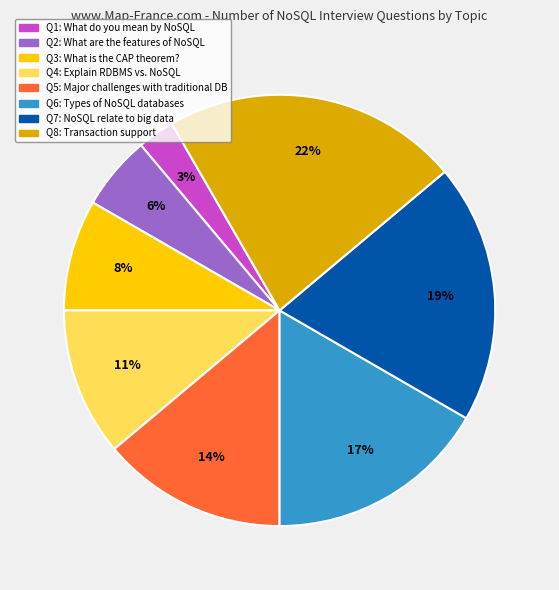

Is there any slice that represents more than half of the pie?

No